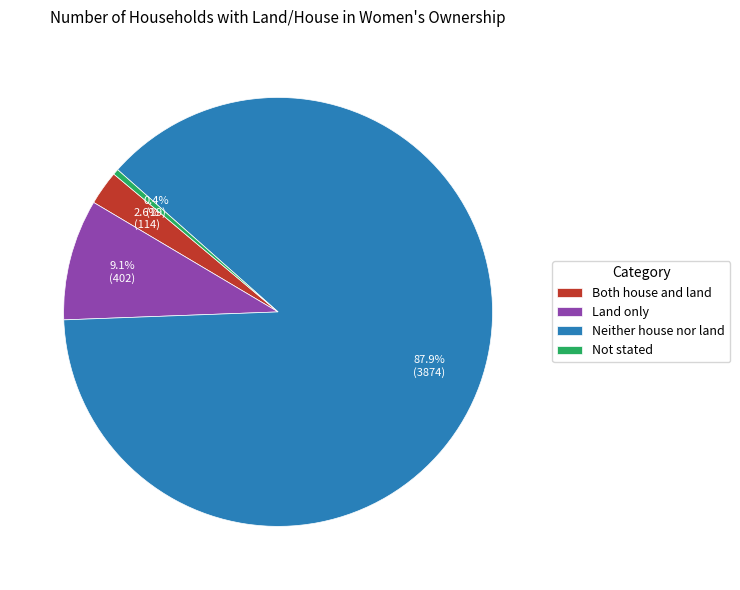

Is Neither house nor land the majority of the pie?

Yes